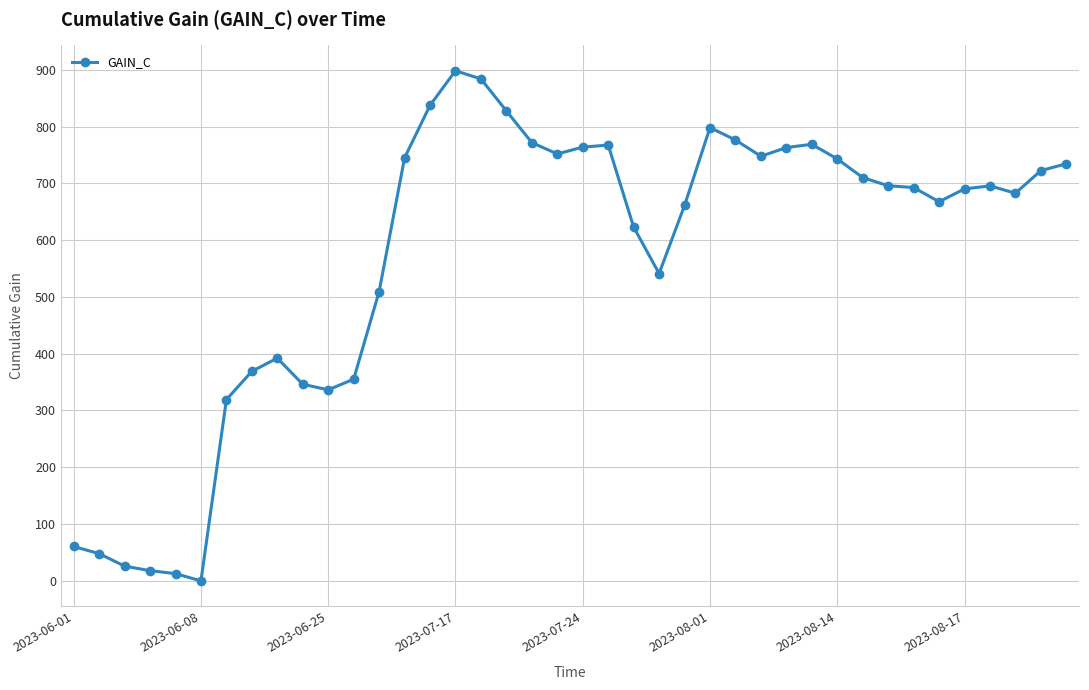

What is the value of the 17th point from the left?

884.0